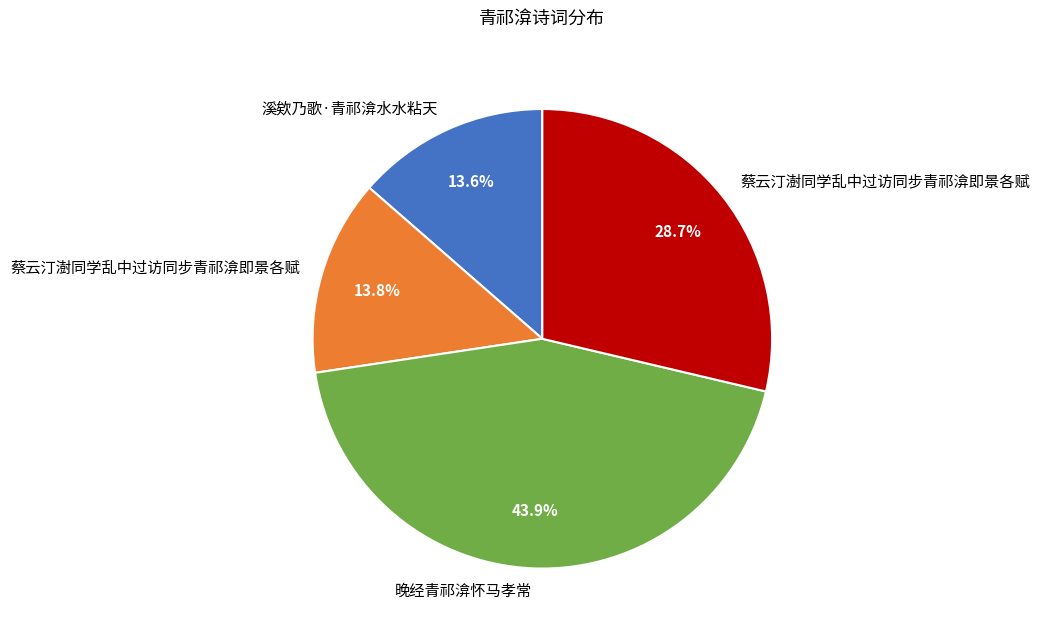

Is there any slice that represents more than half of the pie?

No